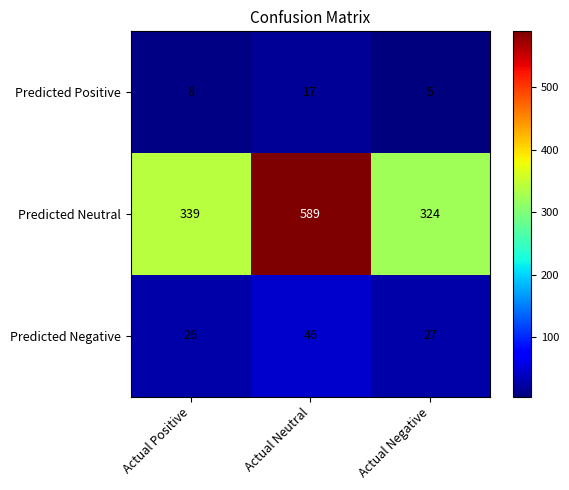

Where is Predicted Negative nearest to the value 36?

Actual Negative